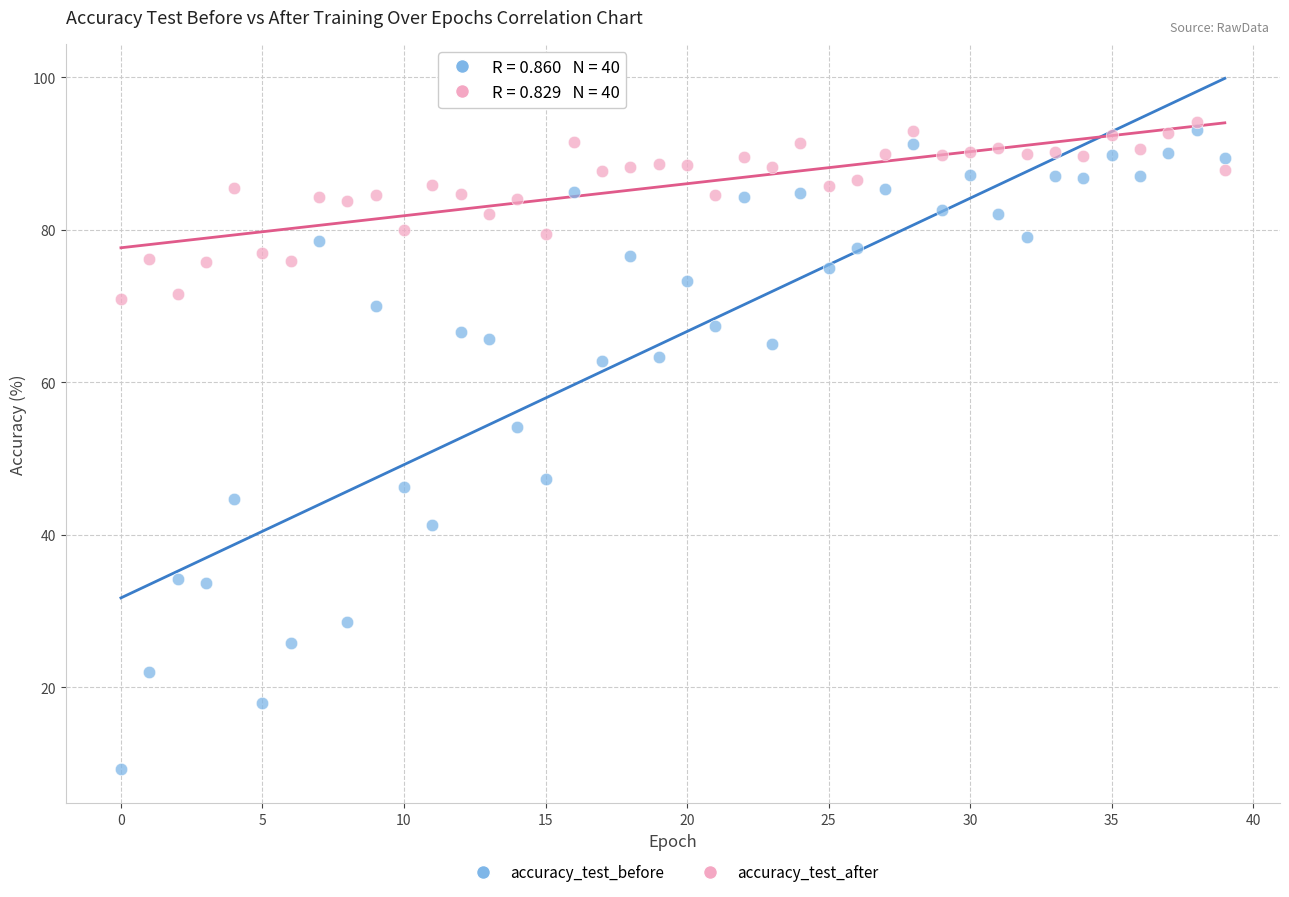

Which series has the widest spread of Y values?

accuracy_test_before